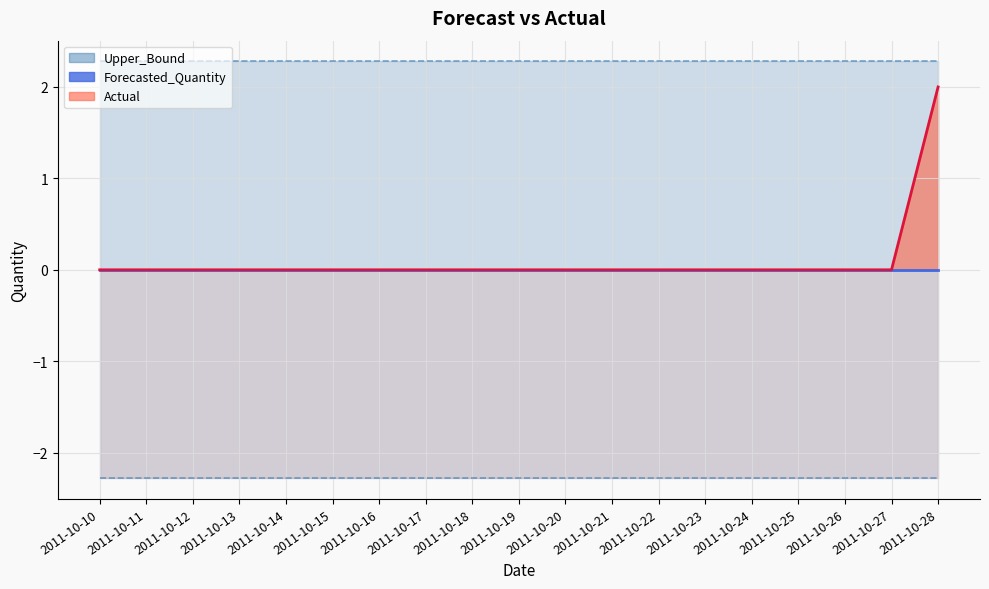

At how many categories does at least one series exceed 0?

19